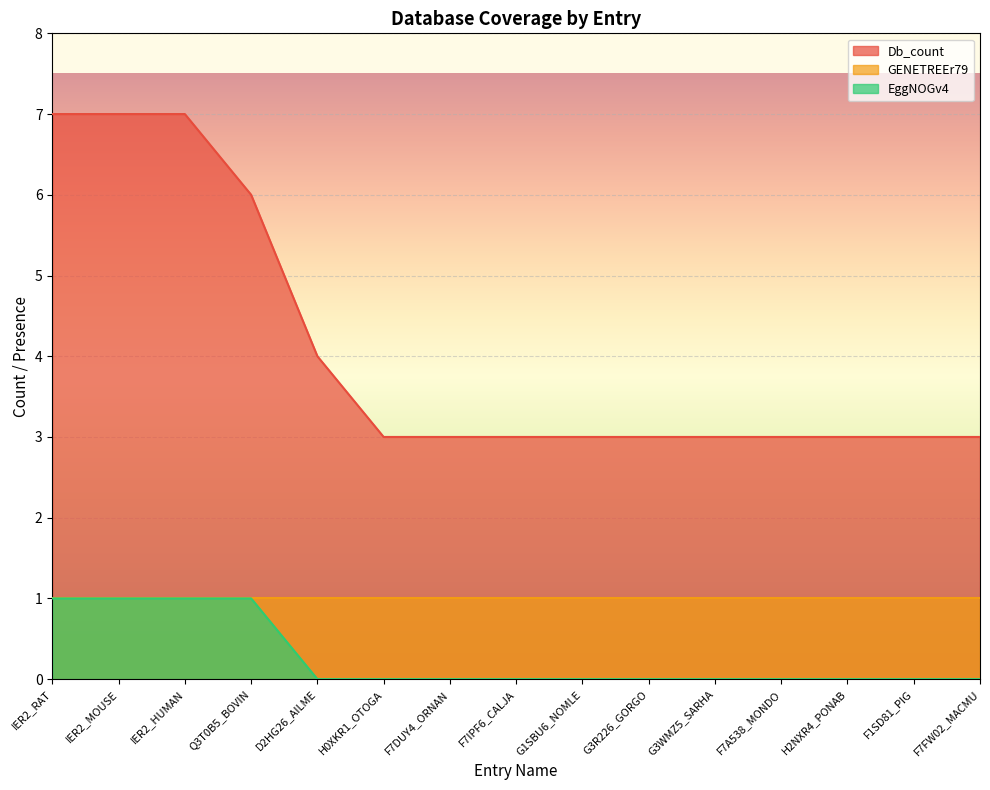

At which label does Db_count reach its peak?

IER2_RAT